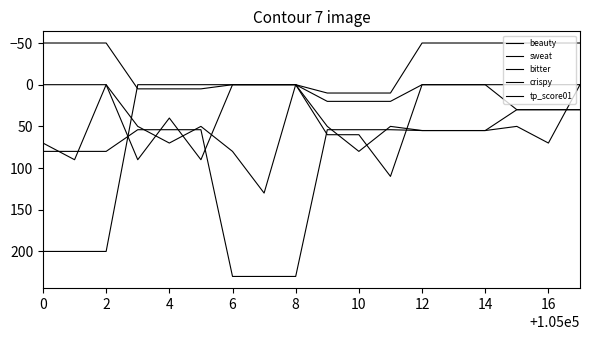

At which label does bitter reach its minimum?

6